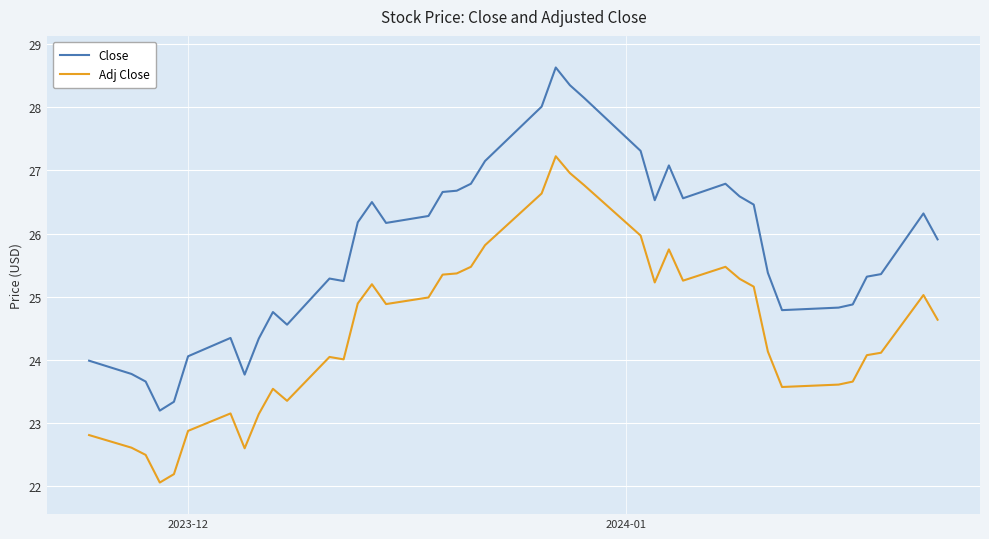

What is the smallest value displayed?

22.1